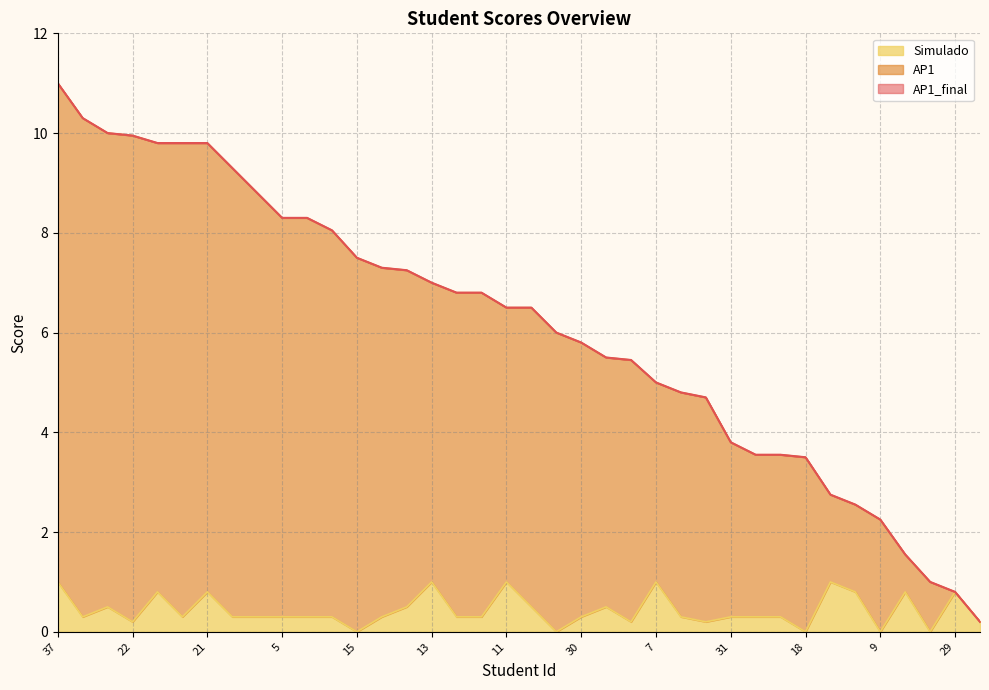

Reading left to right, what are all the values shown in this chart?

AP1: 11.0	10.3	10.0	9.9	9.8	9.8	9.8	9.3	8.8	8.3	8.3	8.1	7.5	7.3	7.2	7.0	6.8	6.8	6.5	6.5	6.0	5.8	5.5	5.5	5.0	4.8	4.7	3.8	3.5	3.5	3.5	2.8	2.5	2.2	1.6	1.0	0.8	0.2
Simulado: 1.0	0.3	0.5	0.2	0.8	0.3	0.8	0.3	0.3	0.3	0.3	0.3	0.0	0.3	0.5	1.0	0.3	0.3	1.0	0.5	0.0	0.3	0.5	0.2	1.0	0.3	0.2	0.3	0.3	0.3	0.0	1.0	0.8	0.0	0.8	0.0	0.8	0.2
AP1_final: 11.0	10.3	10.0	9.9	9.8	9.8	9.8	9.3	8.8	8.3	8.3	8.1	7.5	7.3	7.2	7.0	6.8	6.8	6.5	6.5	6.0	5.8	5.5	5.5	5.0	4.8	4.7	3.8	3.5	3.5	3.5	2.8	2.5	2.2	1.6	1.0	0.8	0.2